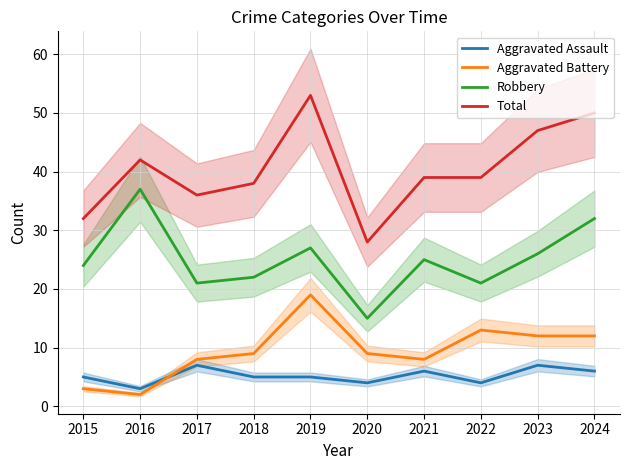

At which category is the sum across all series the highest?

2019